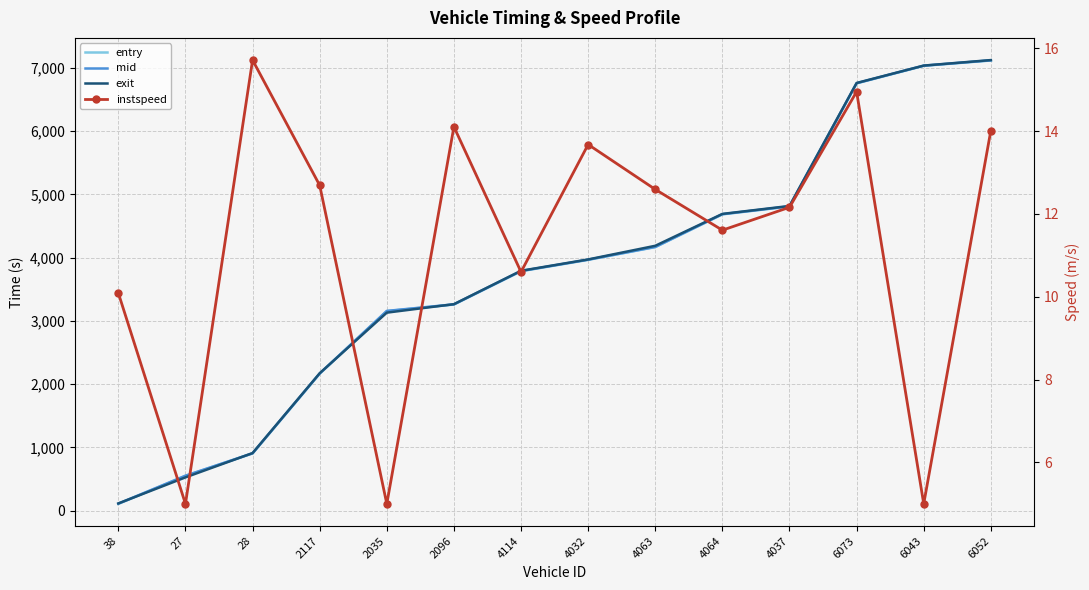

Is the value of instspeed at 4037 greater than the value of mid at 6073?

No